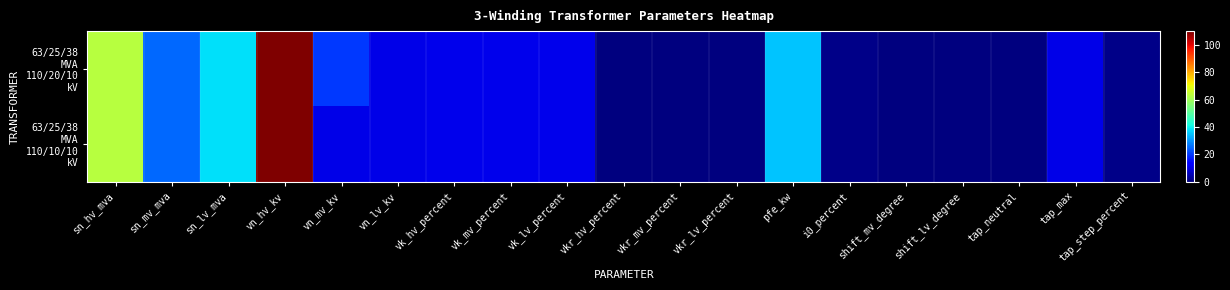

Which series changed the most between vn_lv_kv and vkr_hv_percent?

63/25/38 MVA 110/20/10 kV